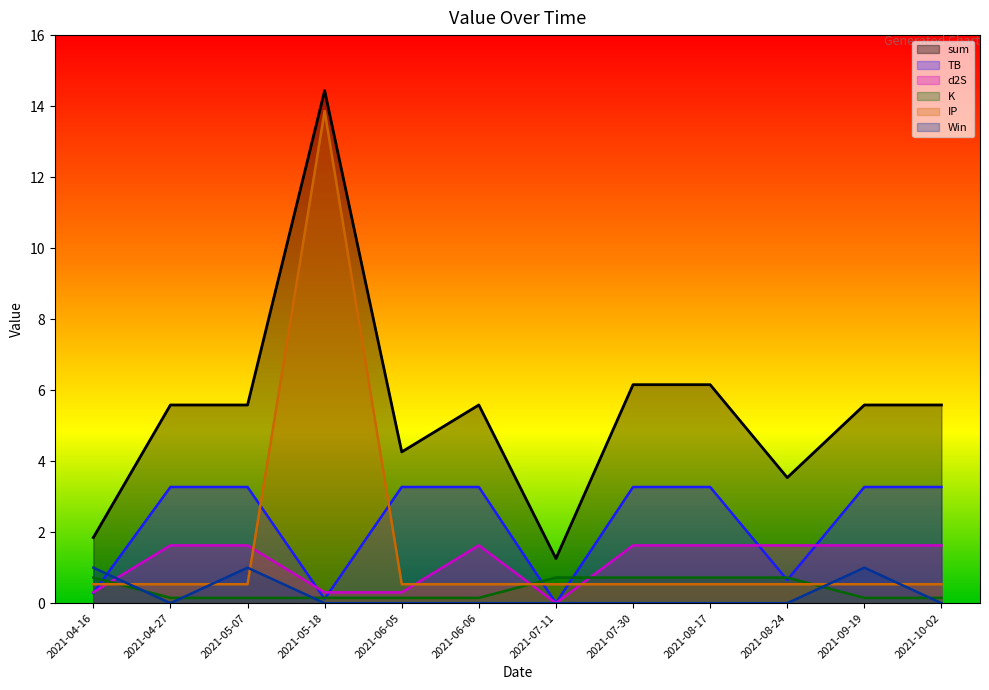

Which series has the widest spread of values?

IP